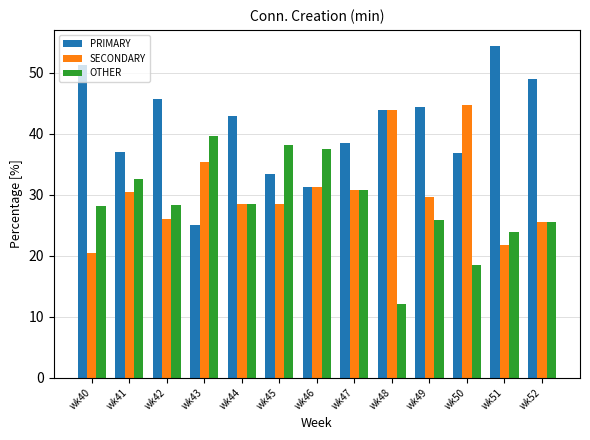

Is it true that OTHER equals 25.9 at wk49?

True